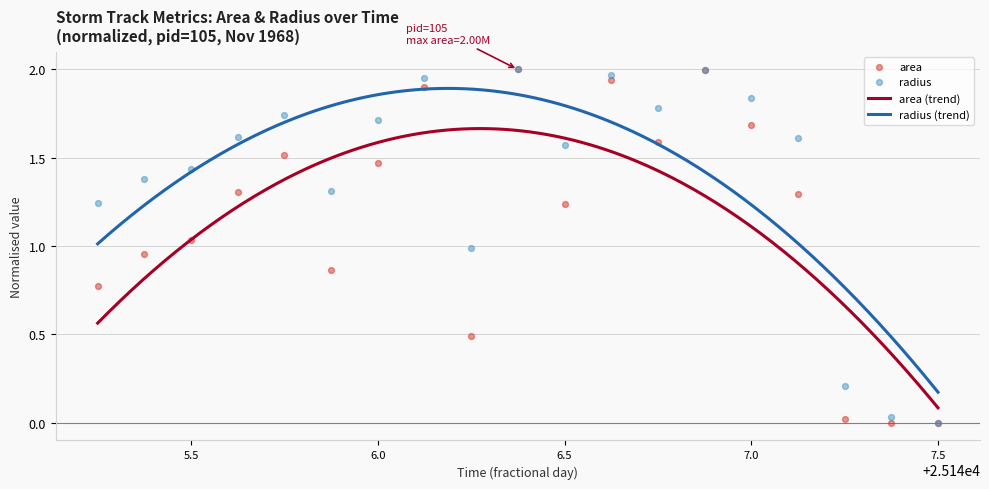

What is the total value across all series at 25147.25?

0.2